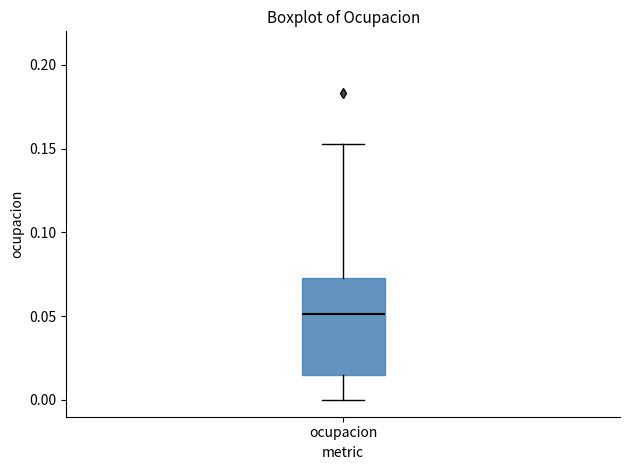

Read this box plot against the y-axis: the position of the median line, the range covered by the box, and the ends of both whiskers. The values are not printed on the chart, so give them approximately, as read against the axis.

median 0.050, box 0.015 to 0.075, whiskers 0.000 to 0.155